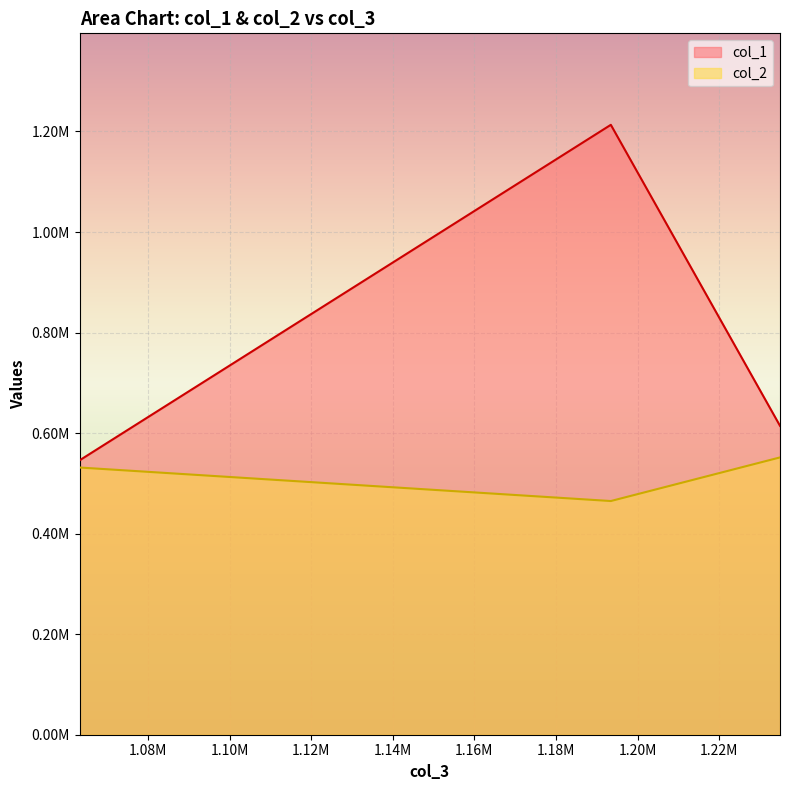

What are all the series names shown in the legend?

col_1, col_2